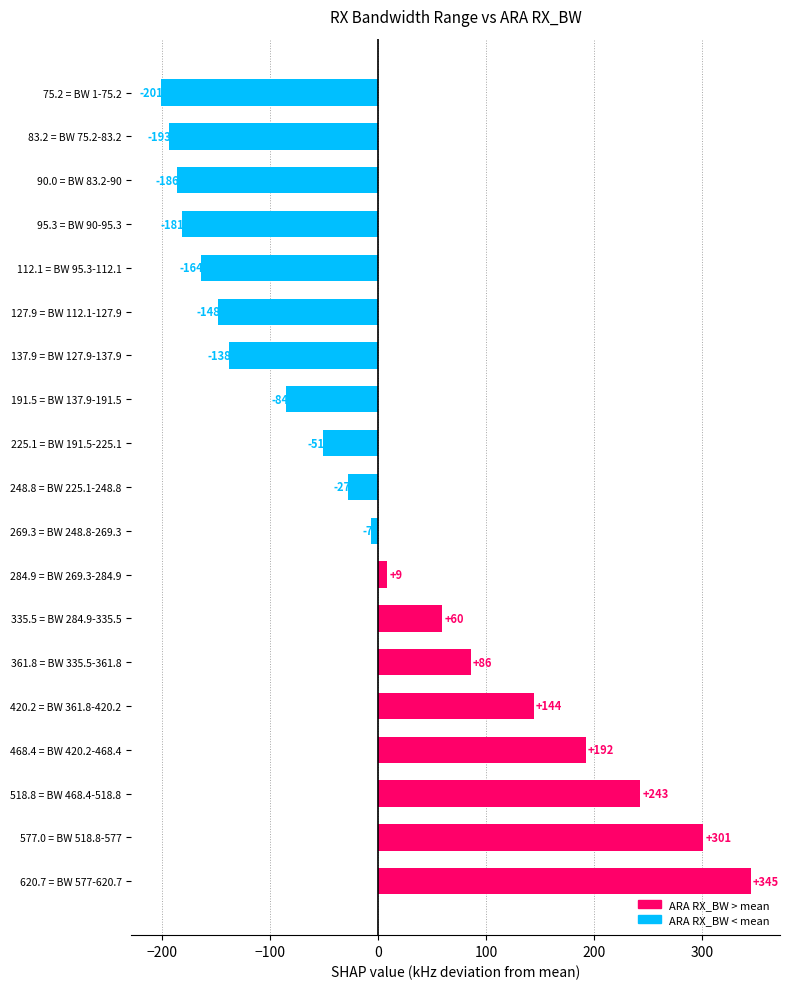

Between 83.2 = BW 75.2-83.2 and 335.5 = BW 284.9-335.5, which is larger?

335.5 = BW 284.9-335.5